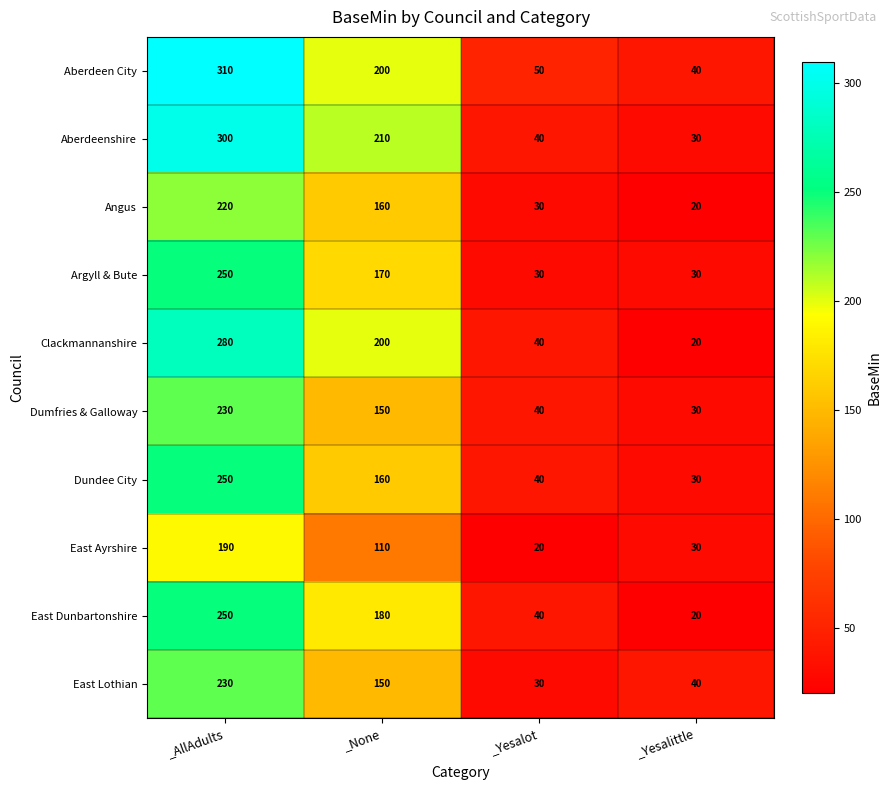

Where does the East Dunbartonshire series first go above 180?

_AllAdults